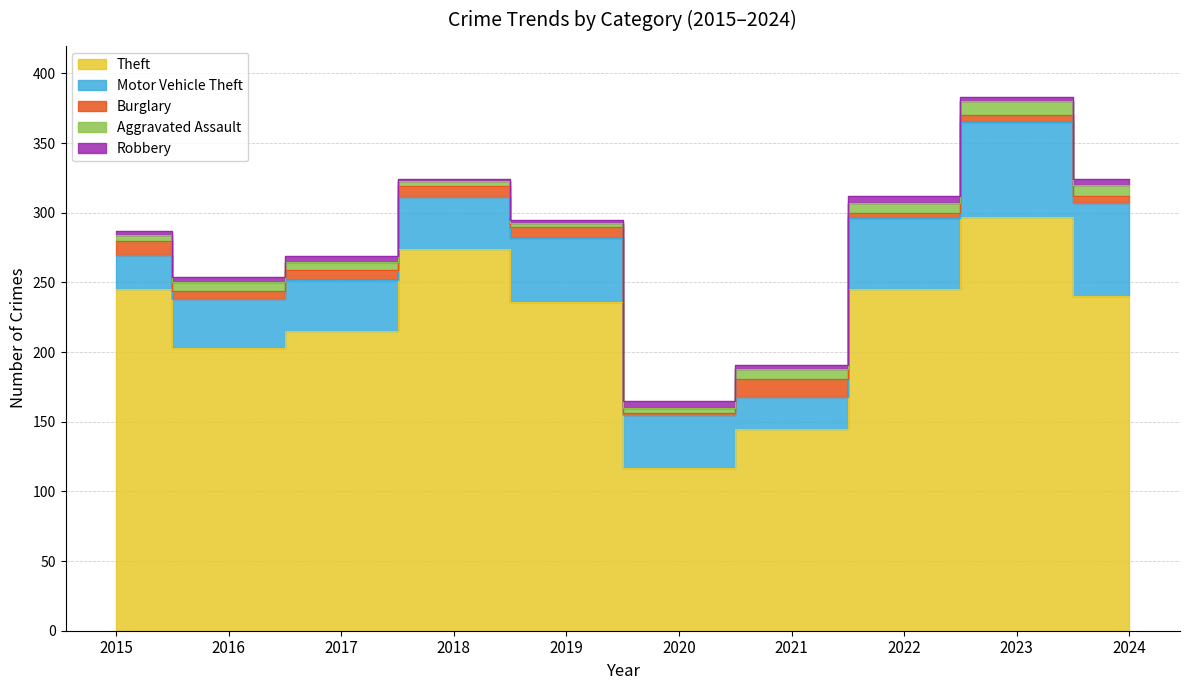

What is the sum of all Motor Vehicle Theft values?

427